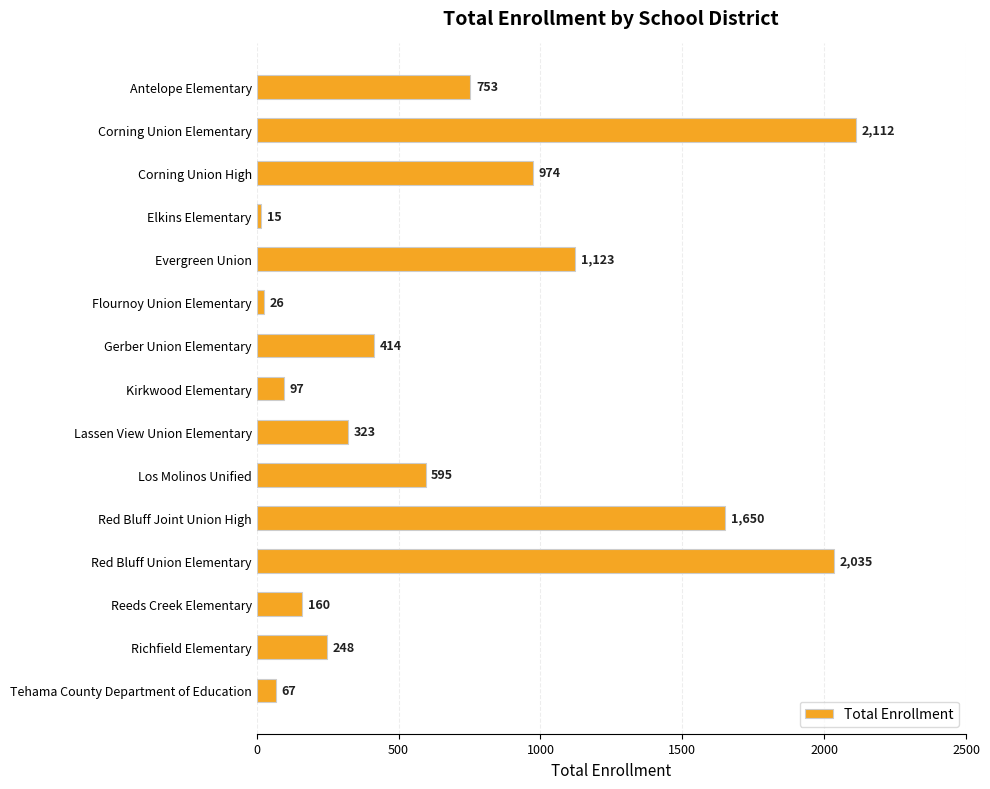

Approximately how many times larger is the value at Red Bluff Joint Union High compared to Flournoy Union Elementary?

63.5